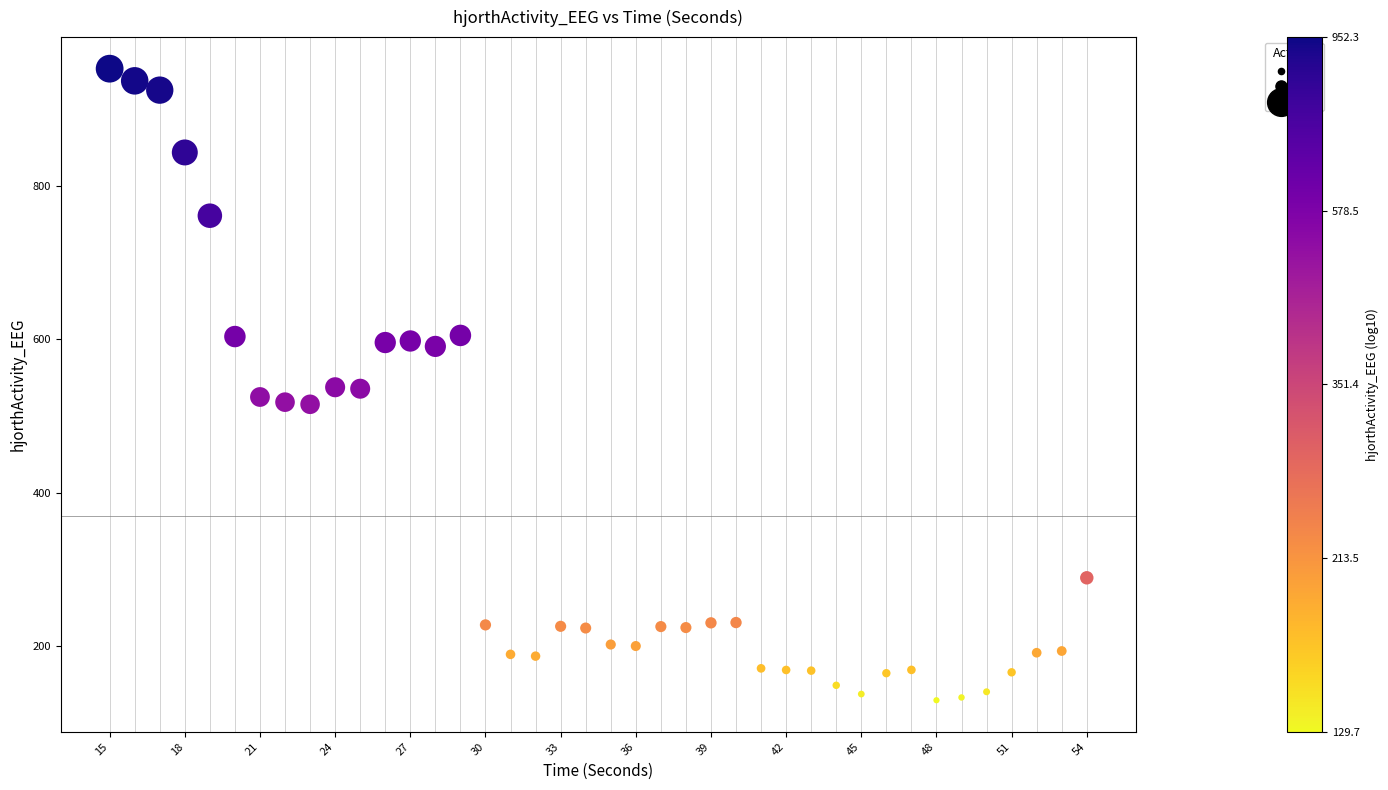

What is the range of X values (max minus min)?

39.0